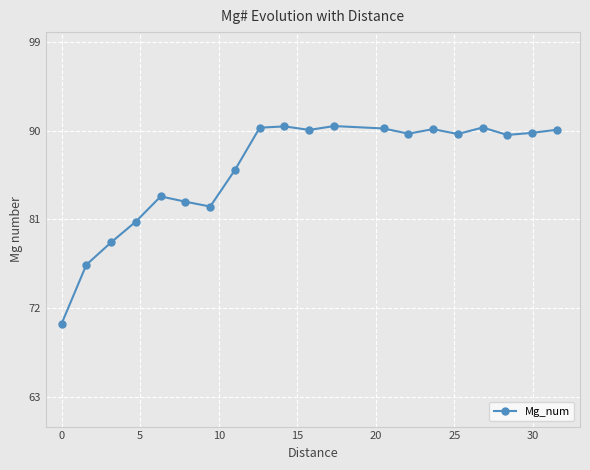

True or false: there are more than 1 points higher than both neighbors.

True